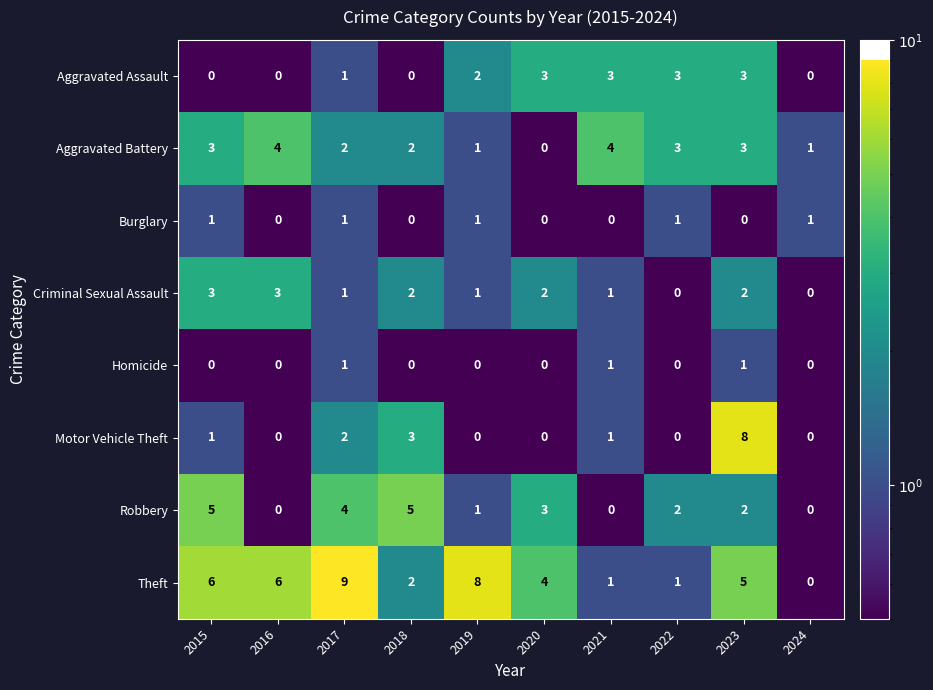

At which category is the sum across all series the highest?

2023